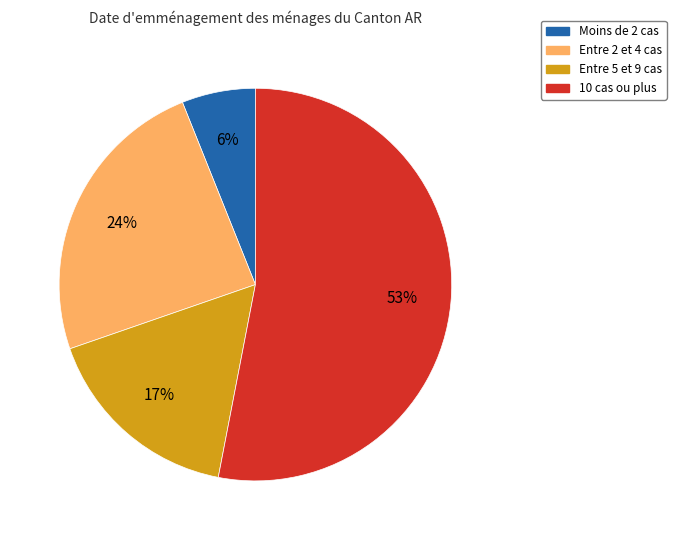

What percentage is the Entre 2 et 4 cas slice, to the nearest percent?

24%